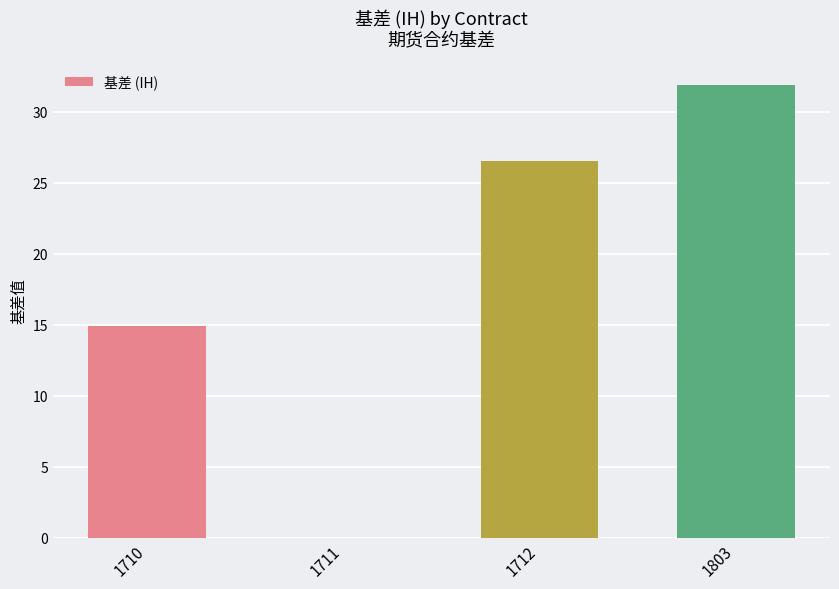

Reading left to right, transcribe all the data shown in this chart.

14.9	0.0	26.5	31.9